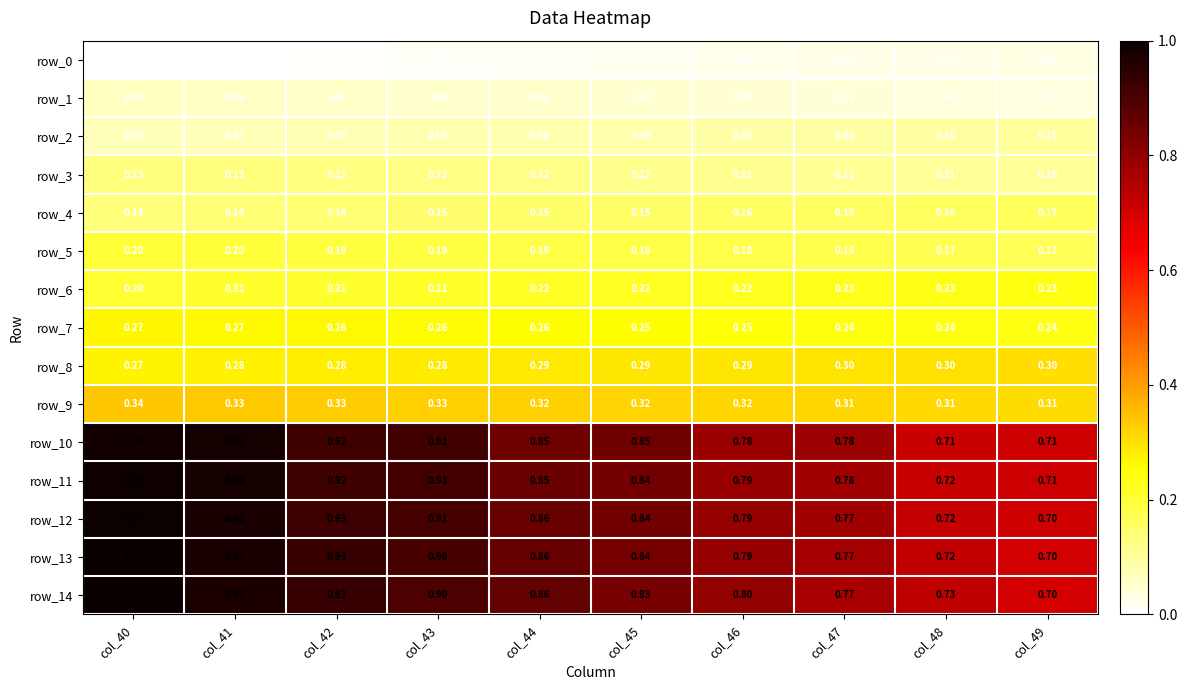

Which series has the largest range (max minus min)?

row_14